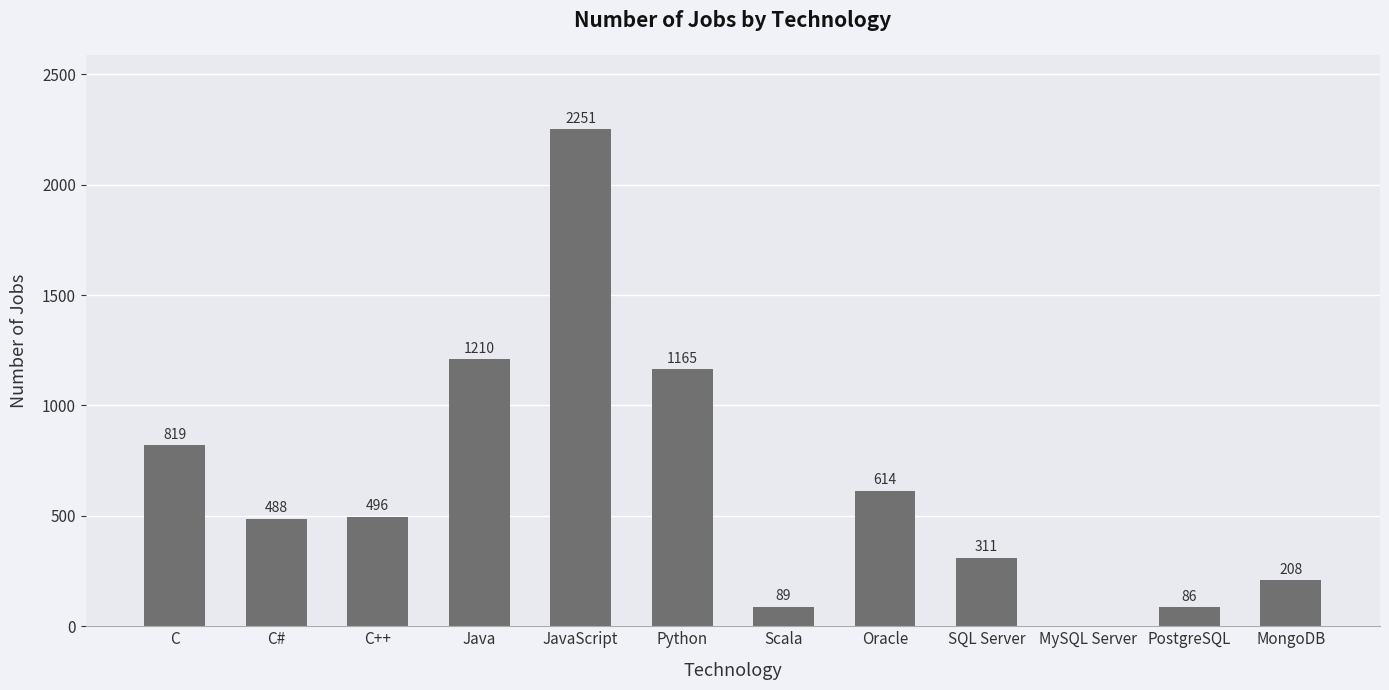

At which label does the data first exceed 496?

C